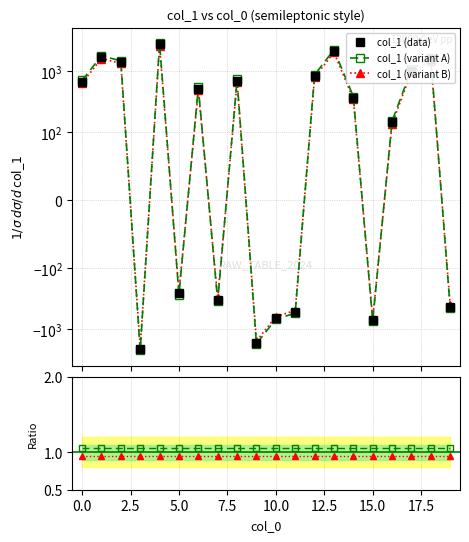

True or false: col_1 (variant B) has more than 2 interior local peaks.

True